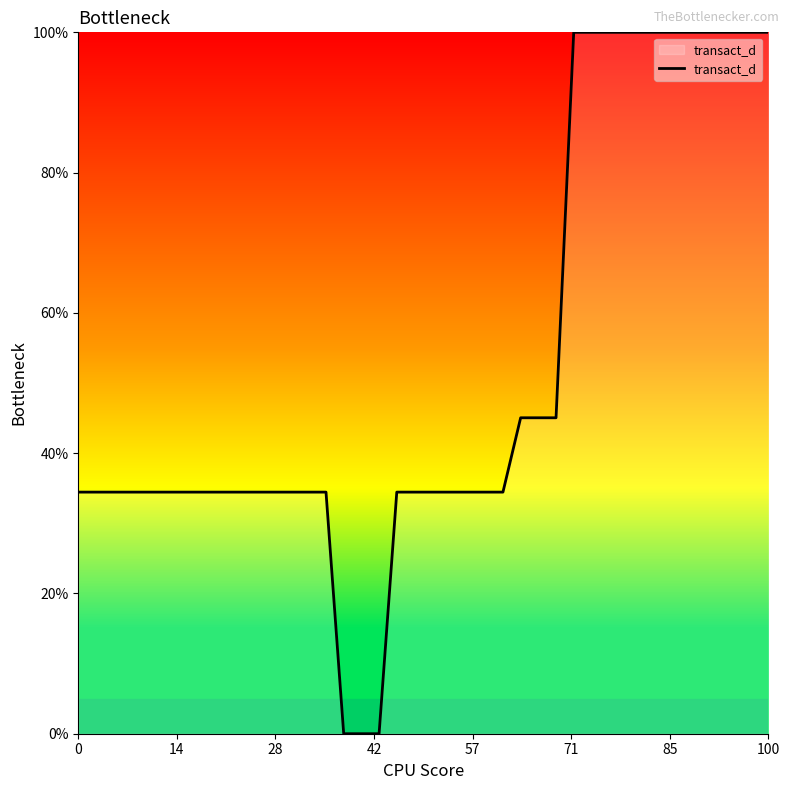

What is the maximum value shown in the chart?

100.0